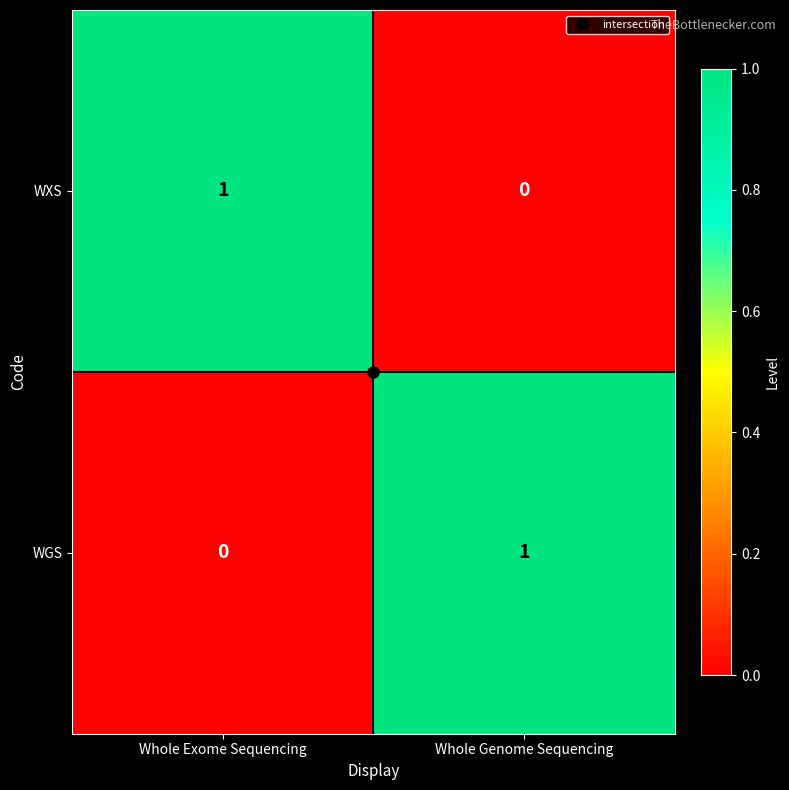

The value of WGS at Whole Genome Sequencing is 1. True or false?

True